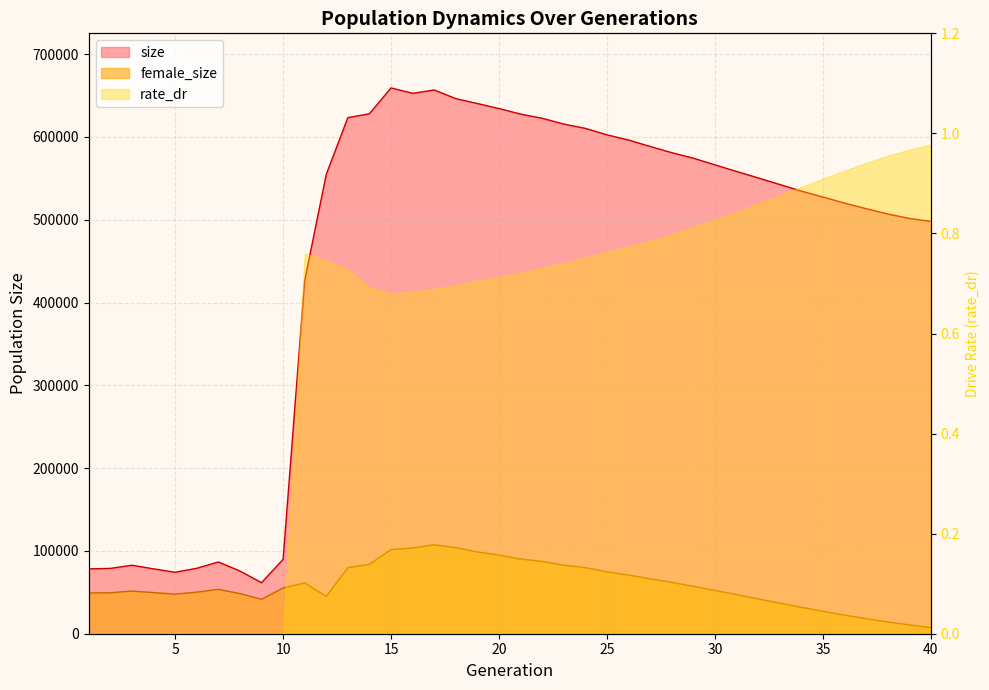

The size series shows 610383 at 24. True or false?

True